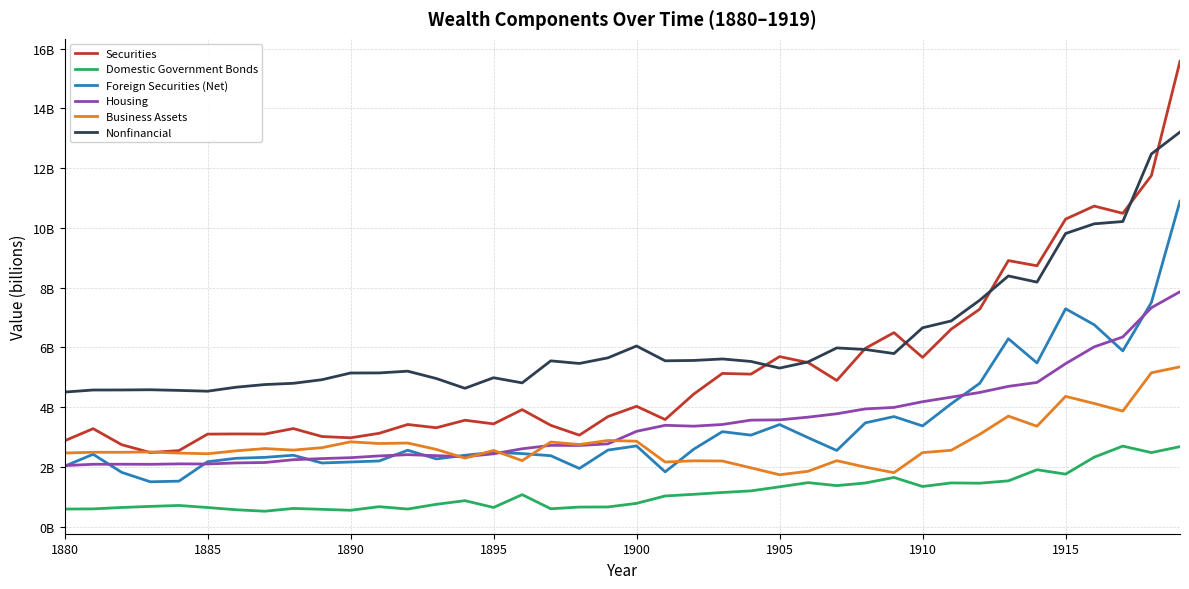

Which series has the largest total across all categories?

Nonfinancial